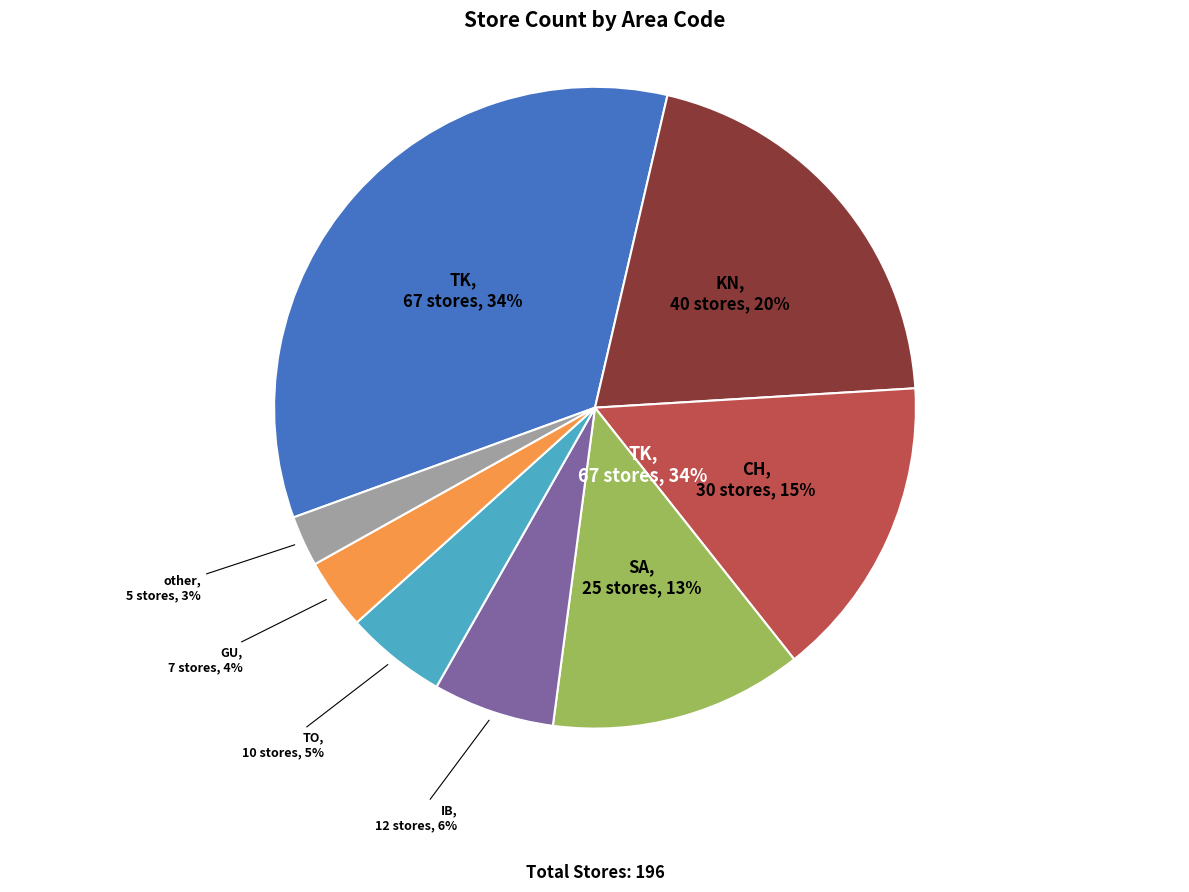

What percentage do GU and KN together represent?

24.0%